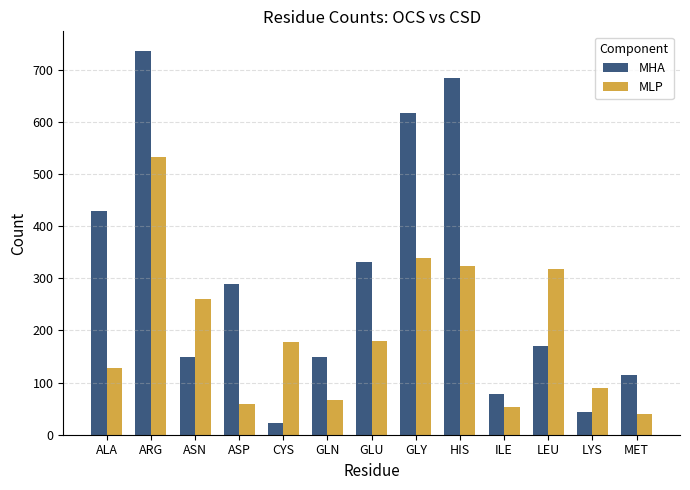

What is the minimum value for MLP?

40